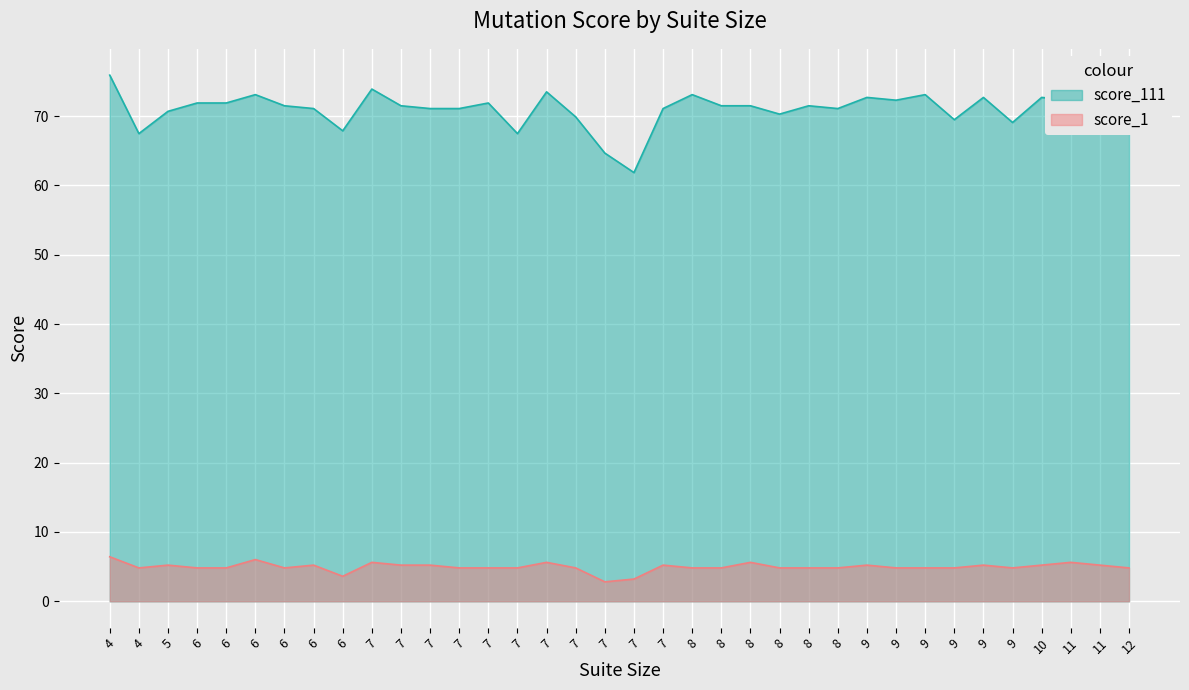

Which series has the largest total across all categories?

score_111